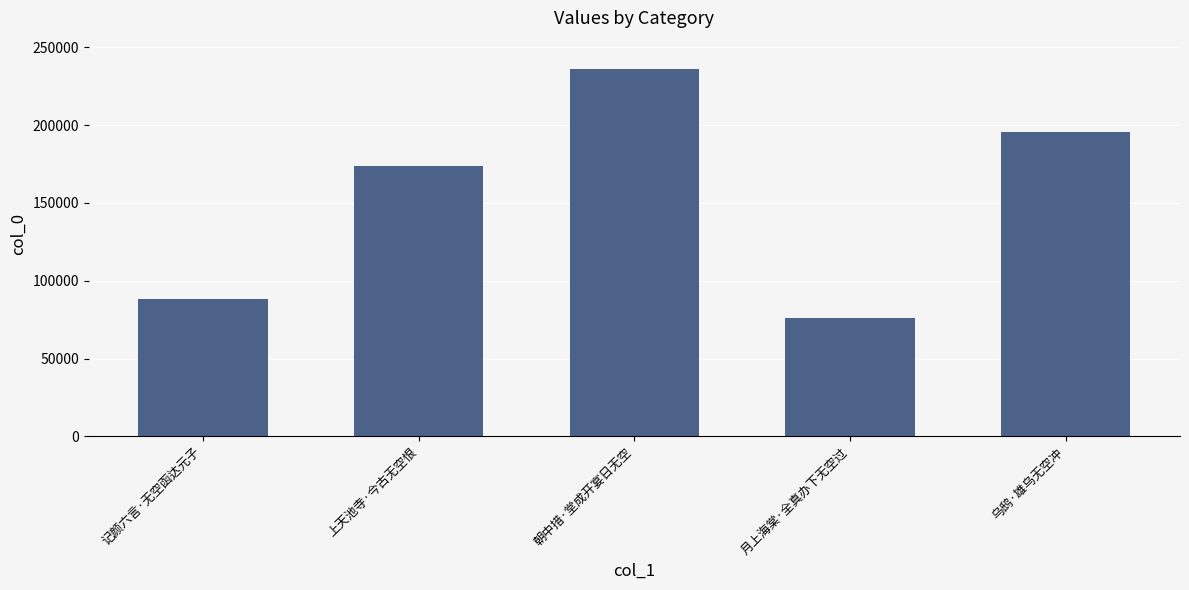

What is the greatest value displayed?

236051